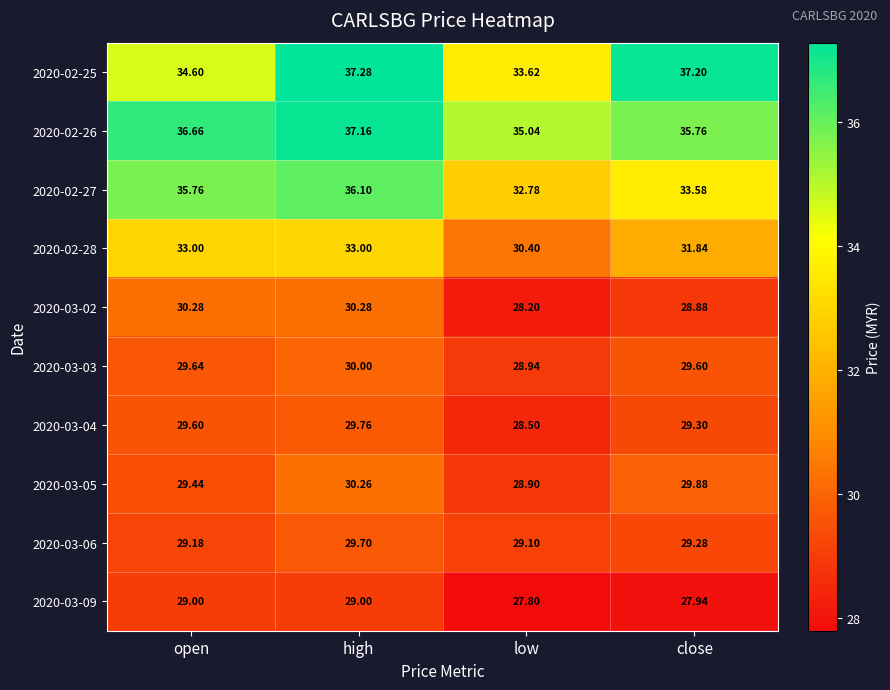

Where does the 2020-03-03 series first go above 29?

open